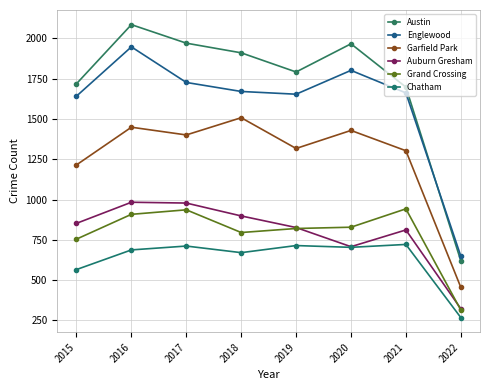

How many lines are shown in the chart?

6